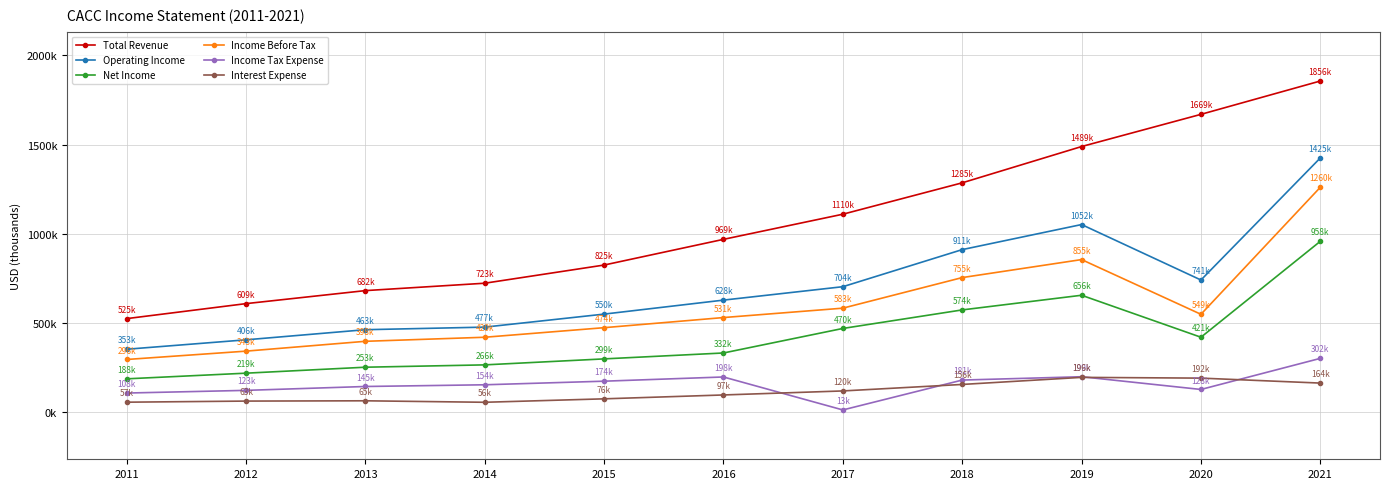

What is the value of the Income Tax Expense point at the 10th from the left?

128500